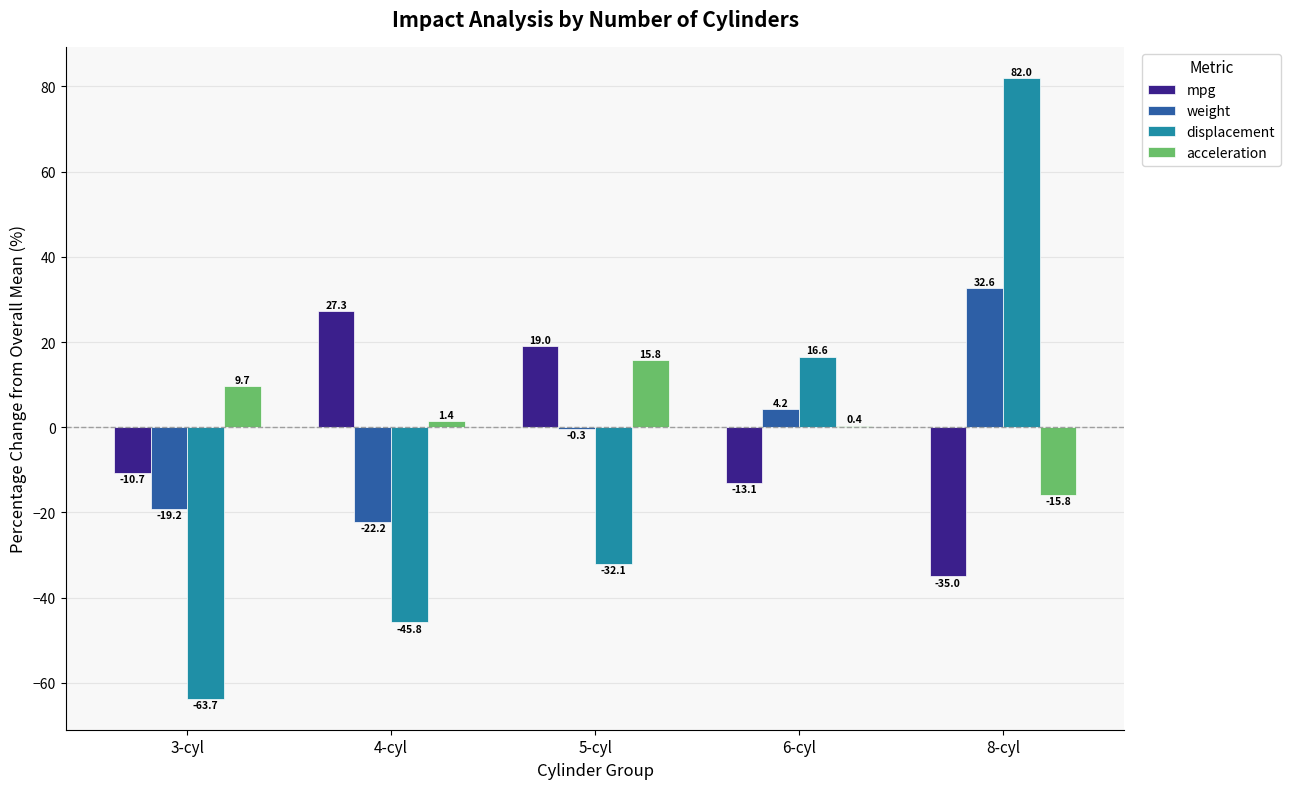

What is the difference between the weight values at 4-cyl and 5-cyl?

21.9